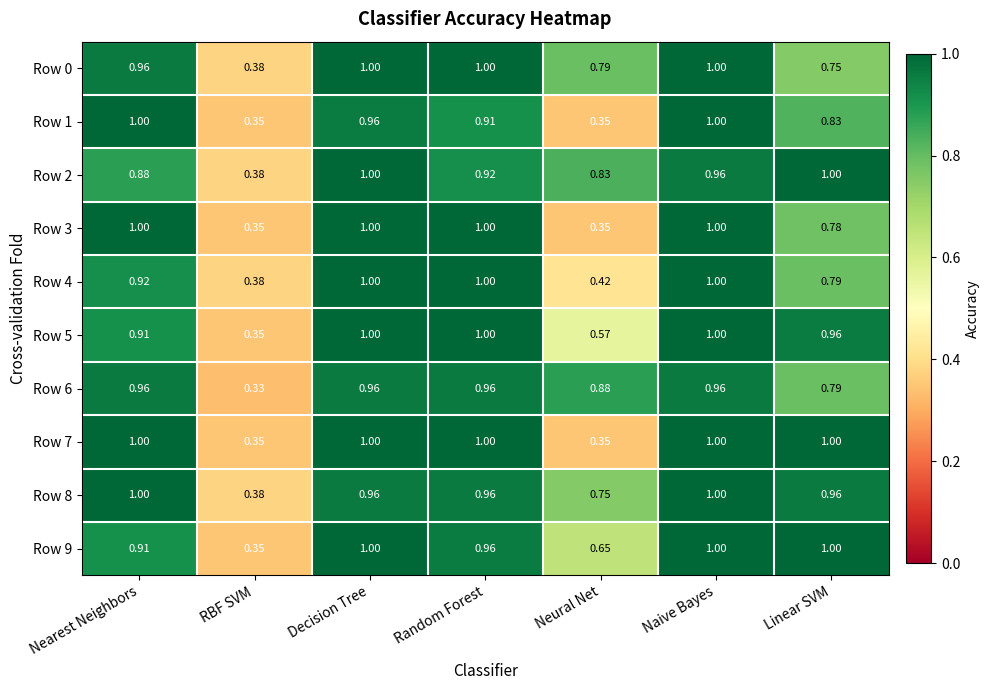

Which label corresponds to the smallest value in the chart?

RBF SVM